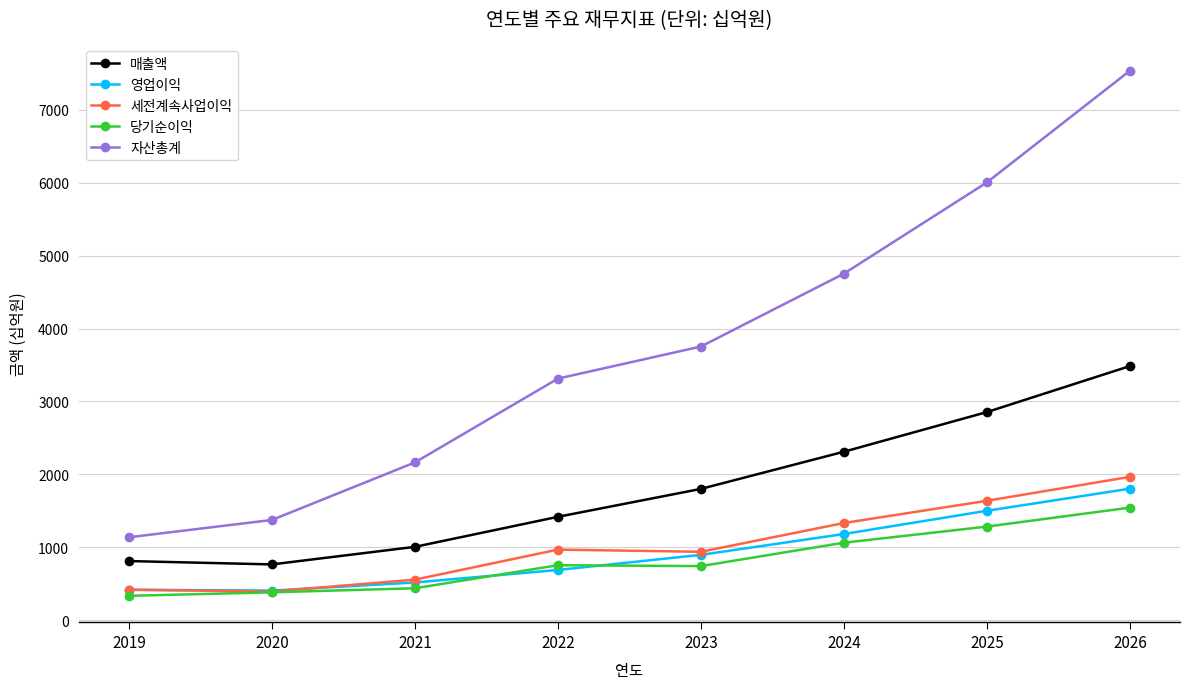

How many series are shown in this chart?

5